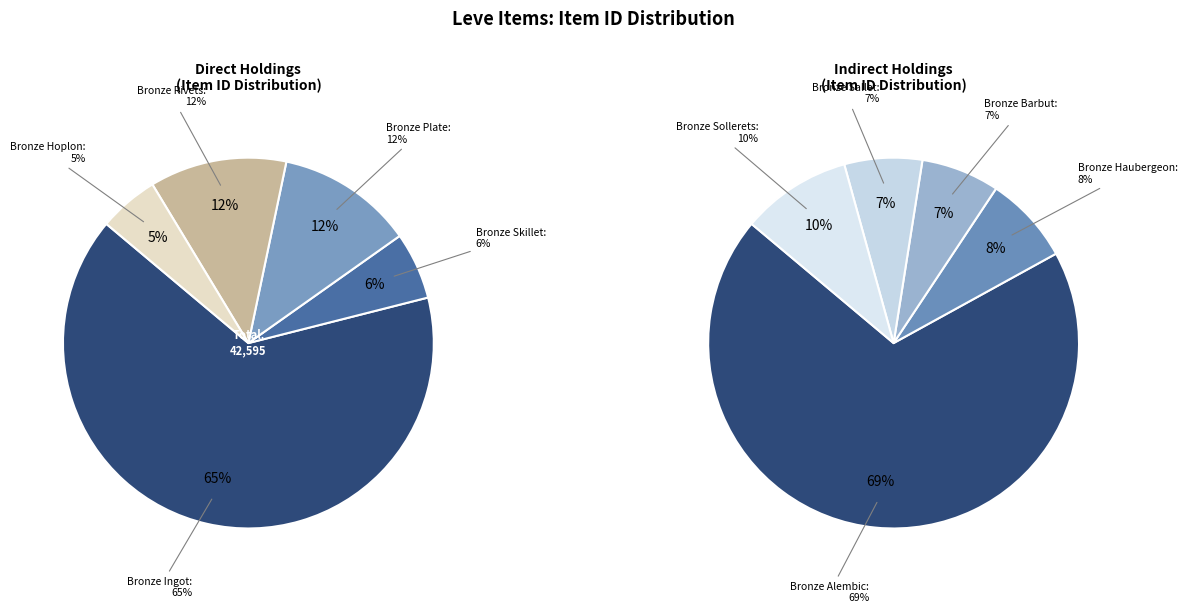

How many segments does this pie chart have?

10